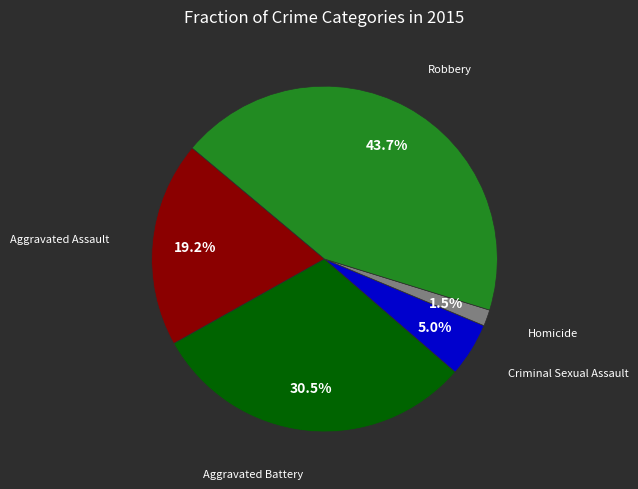

Which slice is the largest?

Robbery